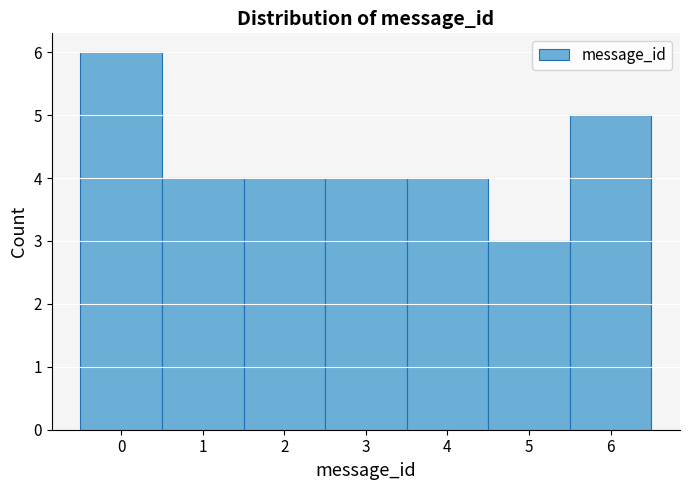

Reading left to right, list every bar in this chart as the range it spans on the x-axis followed by its height. The values are not printed on the chart, so give them approximately, as read against the axis.

-0.5 to 0.5: 6
0.5 to 1.5: 4
1.5 to 2.5: 4
2.5 to 3.5: 4
3.5 to 4.5: 4
4.5 to 5.5: 3
5.5 to 6.5: 5